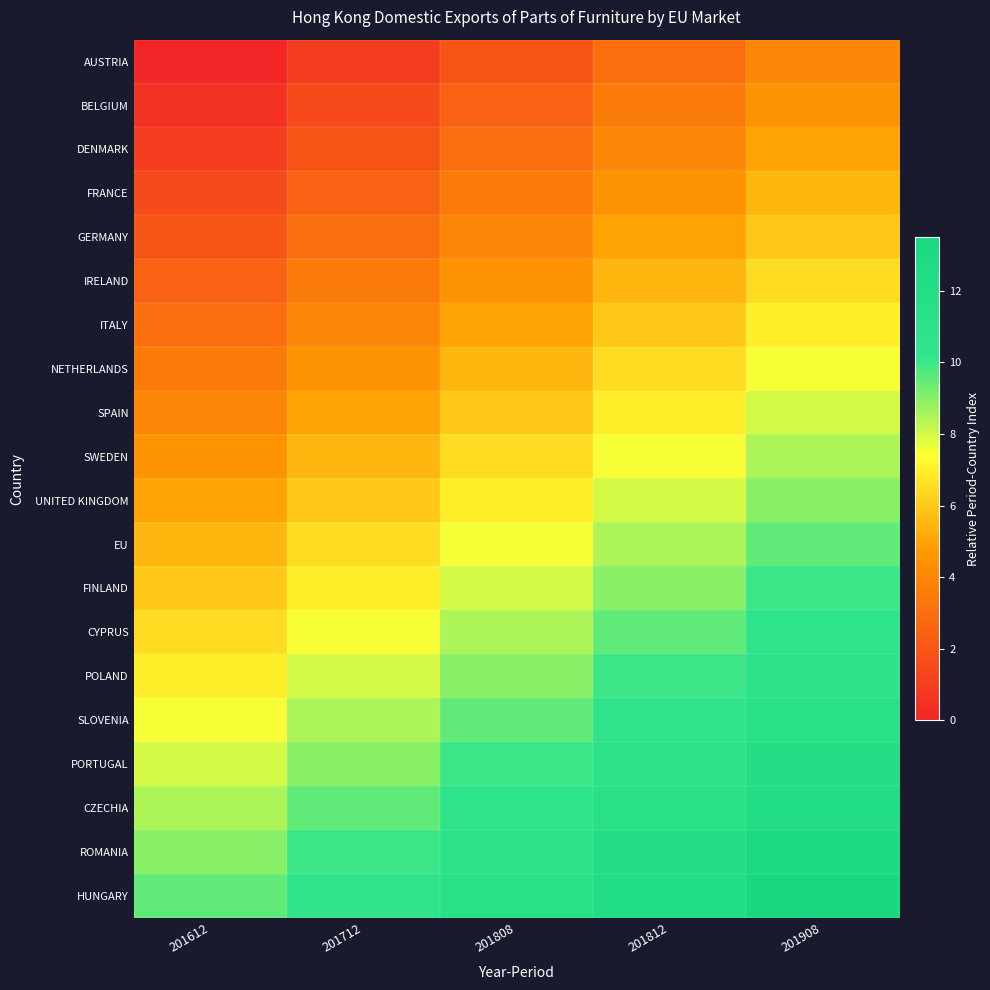

At 201712, list the series in order from smallest to largest.

AUSTRIA, BELGIUM, DENMARK, FRANCE, GERMANY, IRELAND, ITALY, NETHERLANDS, SPAIN, SWEDEN, UNITED KINGDOM, EU, FINLAND, CYPRUS, POLAND, SLOVENIA, PORTUGAL, CZECHIA, ROMANIA, HUNGARY